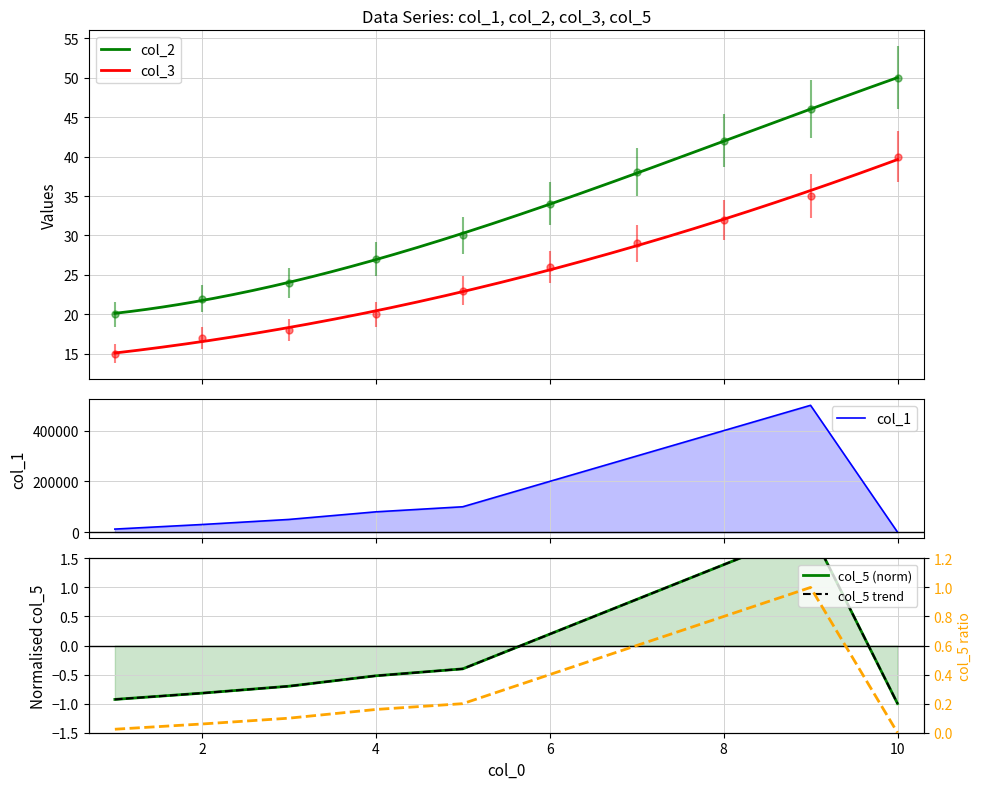

What is the value of the col_5 point at the 3rd from the left?

-0.7